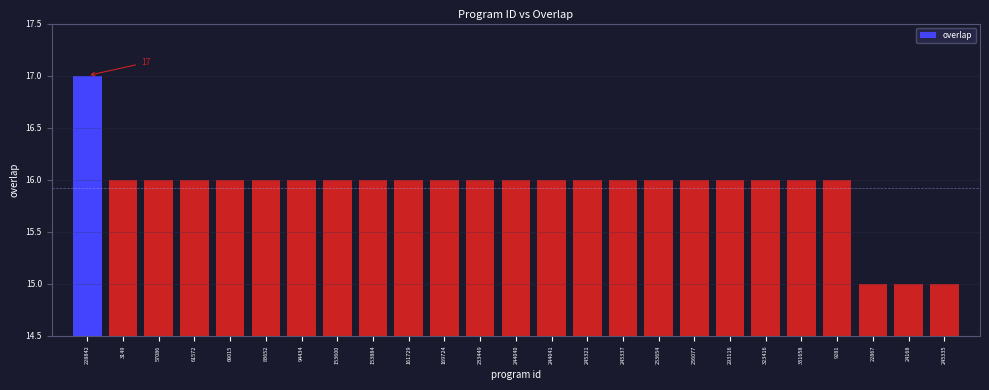

Reading left to right, what are all the values shown in this chart?

228842=17	3149=16	57086=16	61572=16	69015=16	83652=16	94434=16	153600=16	153884=16	161729=16	169724=16	233449=16	244040=16	244041=16	245321=16	245337=16	253654=16	256077=16	293116=16	323416=16	331658=16	9281=16	22867=15	24168=15	245335=15